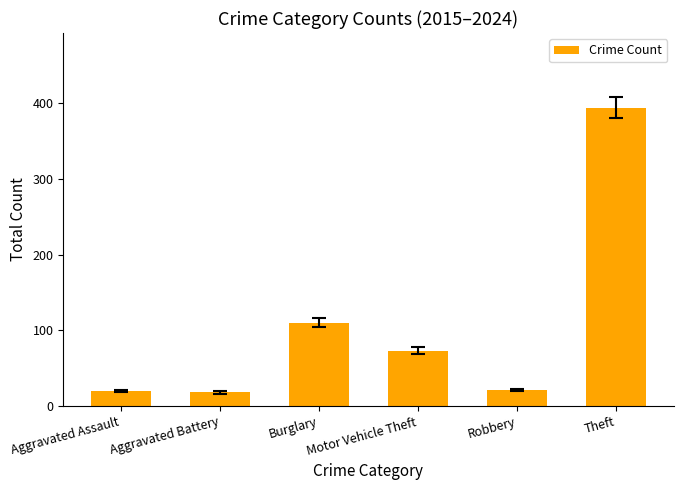

Which has a higher value, Burglary or Aggravated Battery?

Burglary